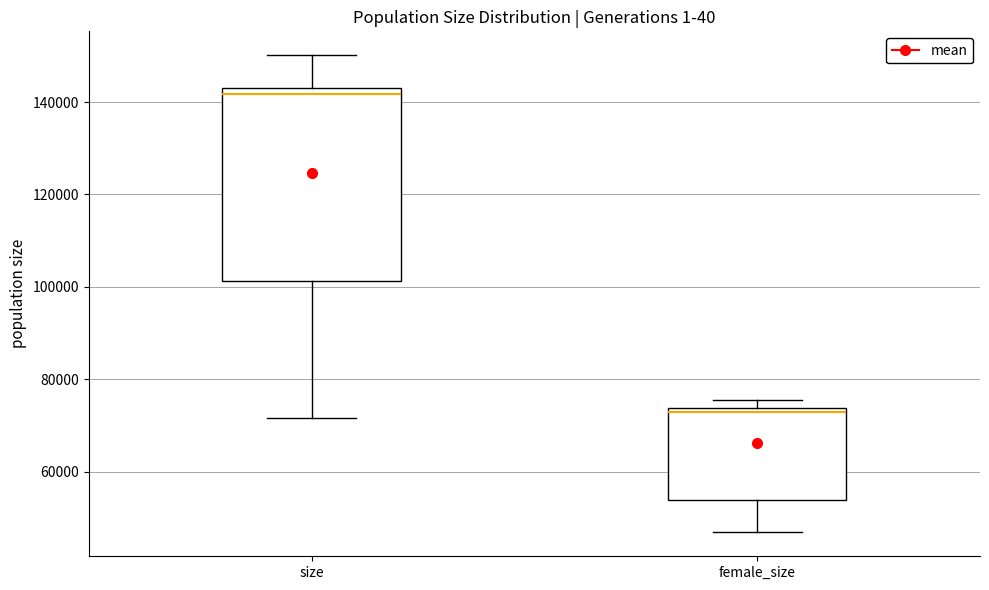

Which box is the tallest, from its lower edge to its upper edge?

size